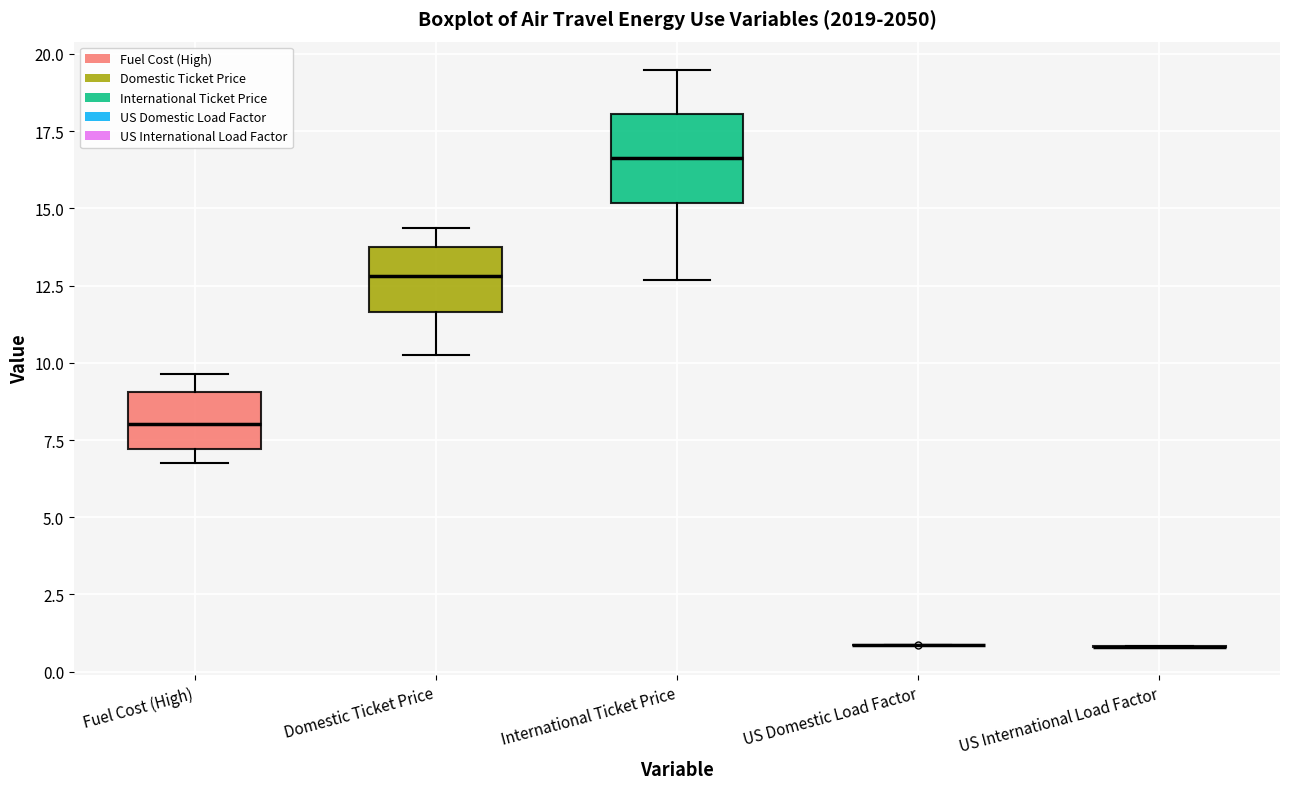

Reading left to right, transcribe this box plot: for each box, give where its median line is, the range the box spans, and where its two whiskers end, as read against the y-axis. The values are not printed on the chart, so give them approximately, as read against the axis.

Fuel Cost (High): median 8.0, box 7.0 to 9.0, whiskers 7.0 (just below the box's lower edge) to 9.5
Domestic Ticket Price: median 13.0, box 11.5 to 13.5, whiskers 10.0 to 14.5
International Ticket Price: median 16.5, box 15.0 to 18.0, whiskers 12.5 to 19.5
US Domestic Load Factor: box collapsed to a line at 1.0, whiskers 1.0 to 1.0
US International Load Factor: box collapsed to a line at 1.0, whiskers 1.0 to 1.0